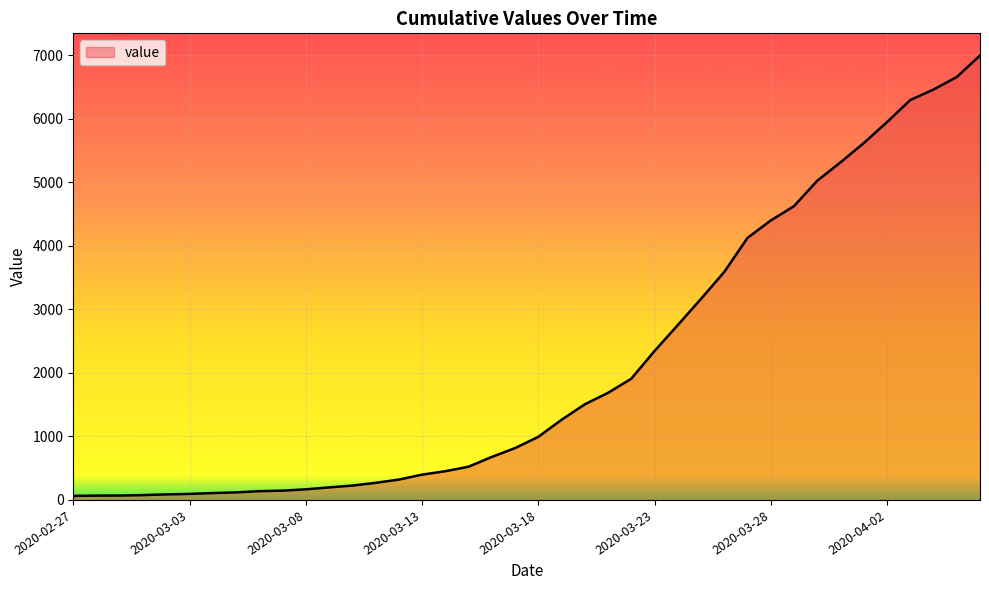

What is the greatest value displayed?

6995